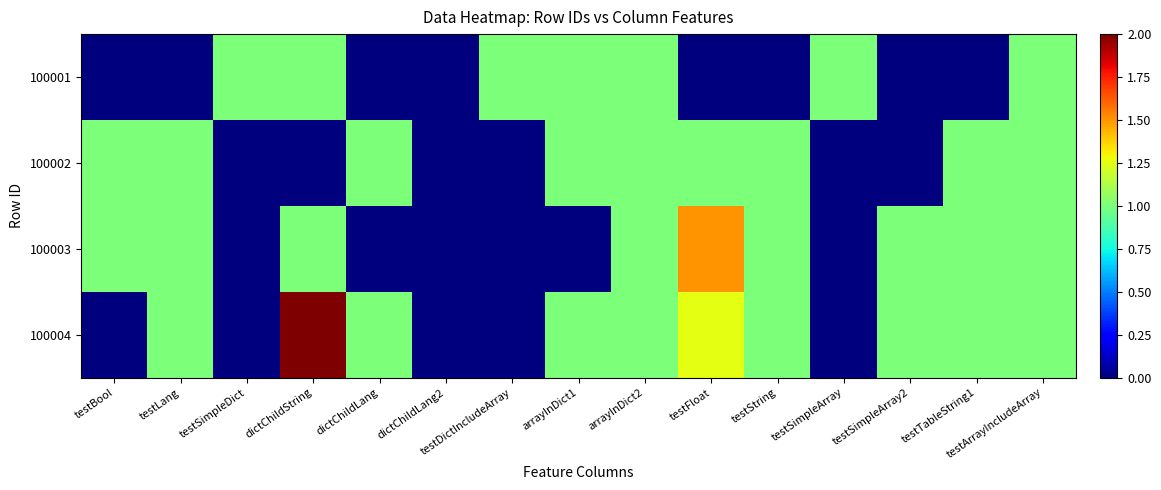

At how many categories does at least one series exceed 0?

14